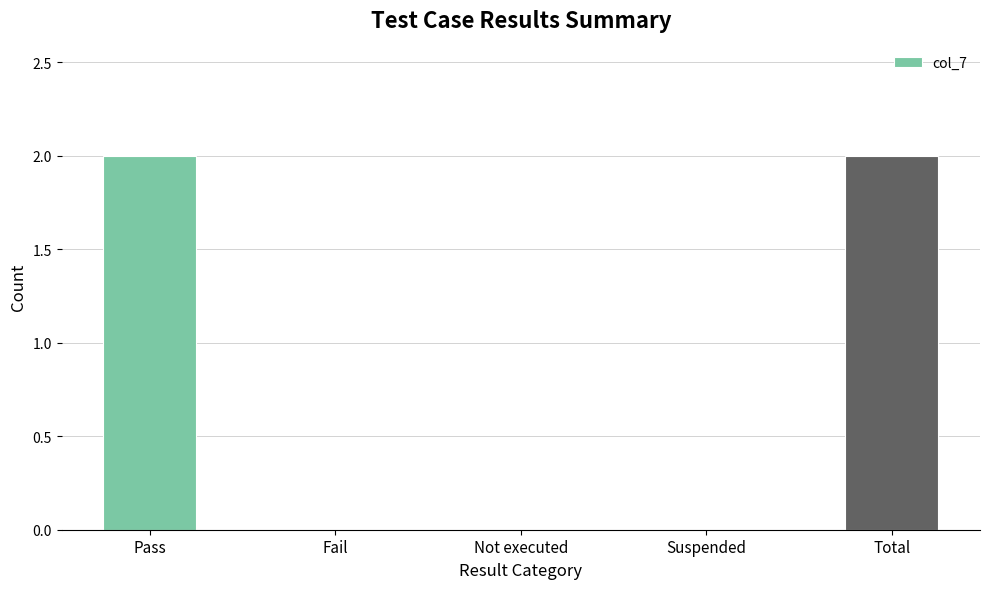

Are the bars grouped side by side (vs. stacked)?

No